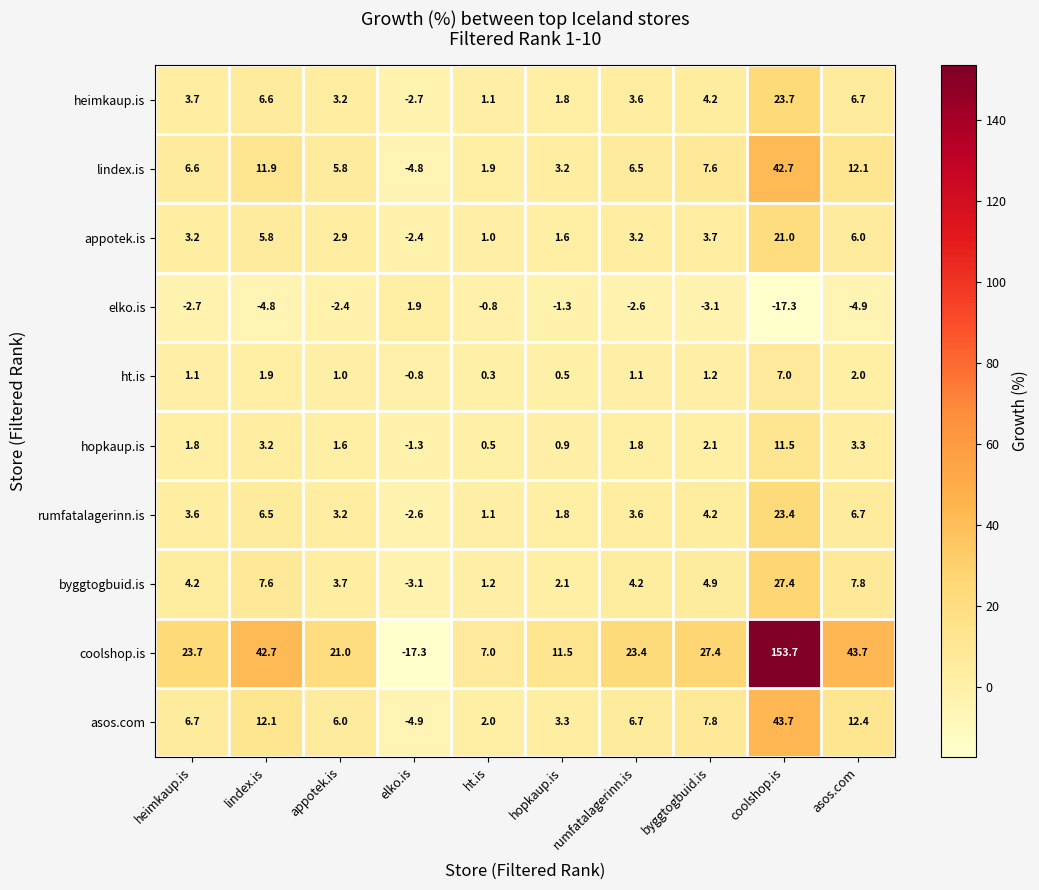

Which category has the highest value in the appotek.is series?

coolshop.is